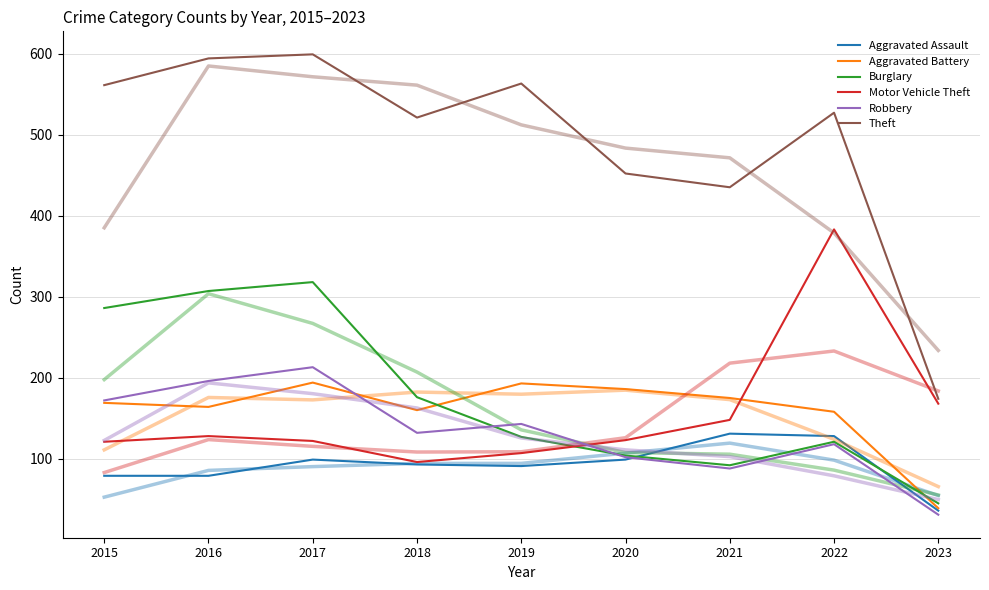

What is the sum of all Aggravated Battery values?

1438